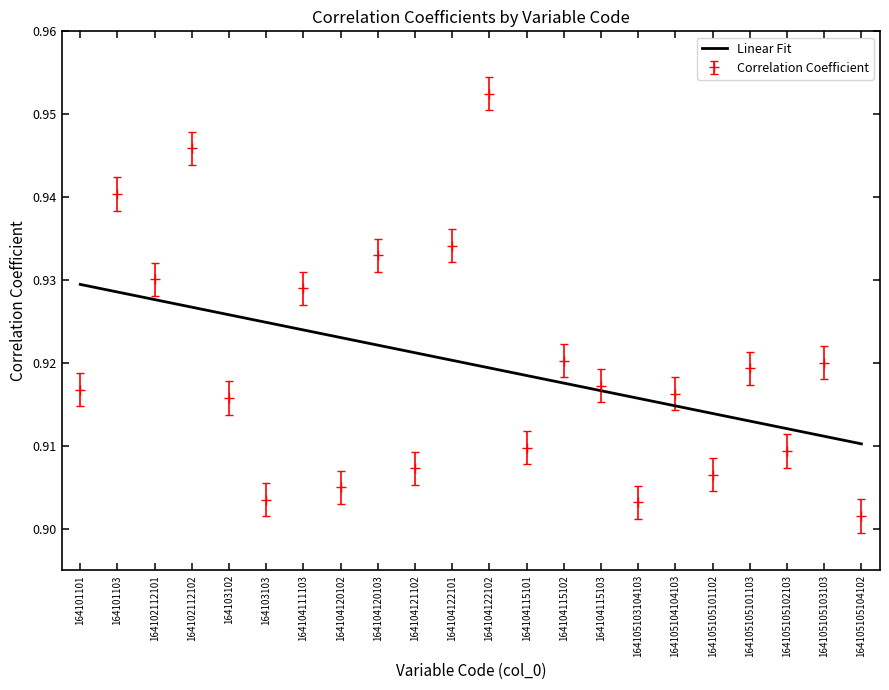

True or false: the data shows 1.3 at 164105105102103.

False